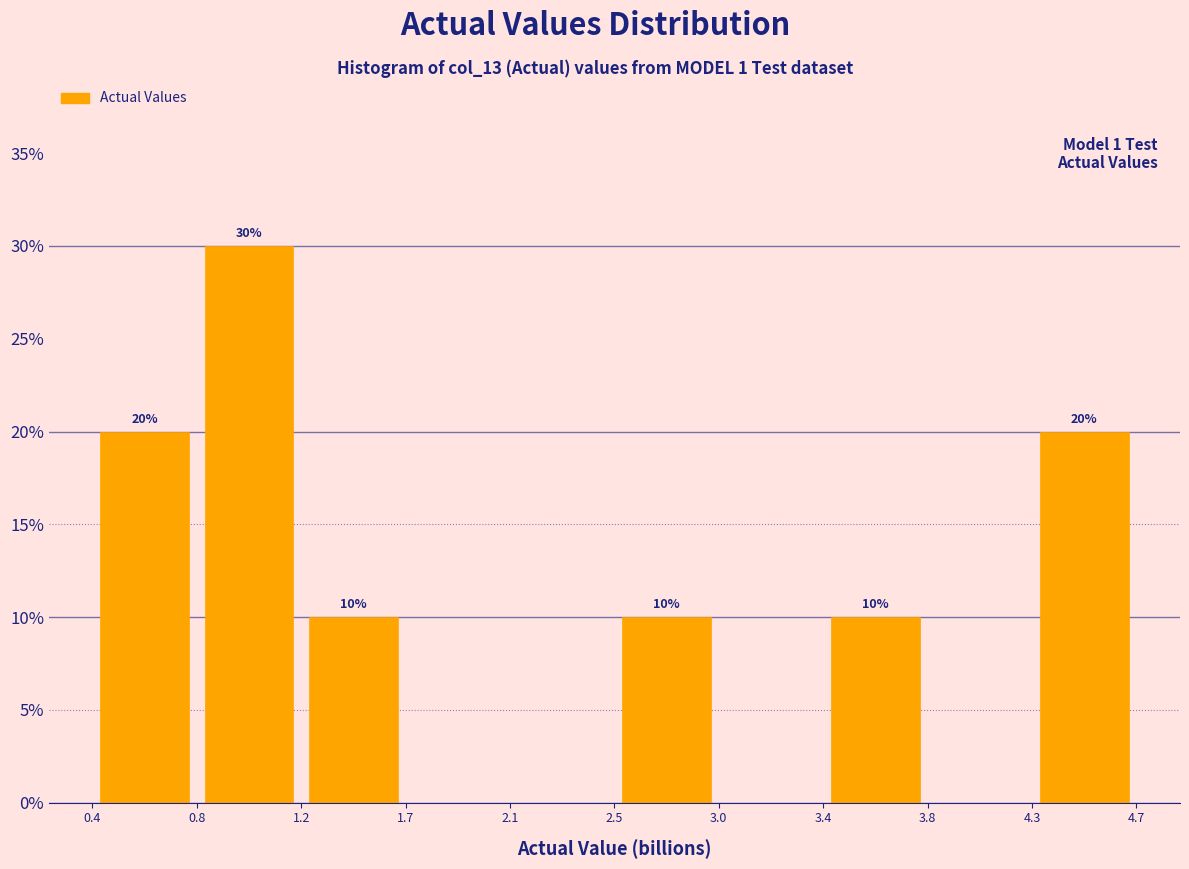

Over which range of the x-axis is the bar tallest?

0.8 to 1.2